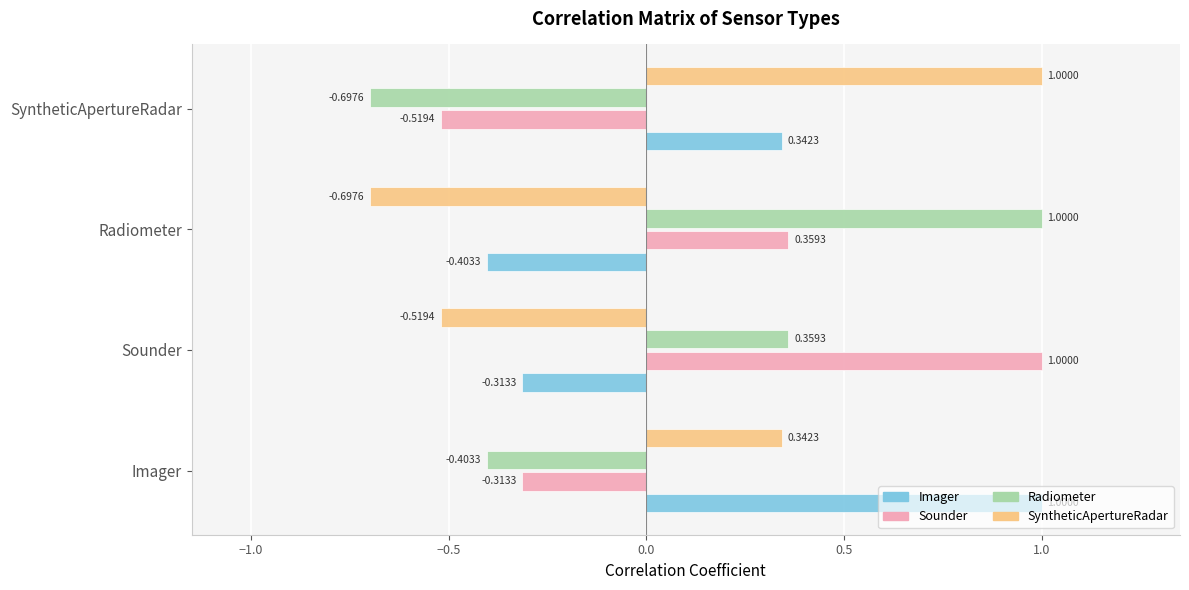

What is the difference between the maximum and minimum values in the Radiometer series?

1.7